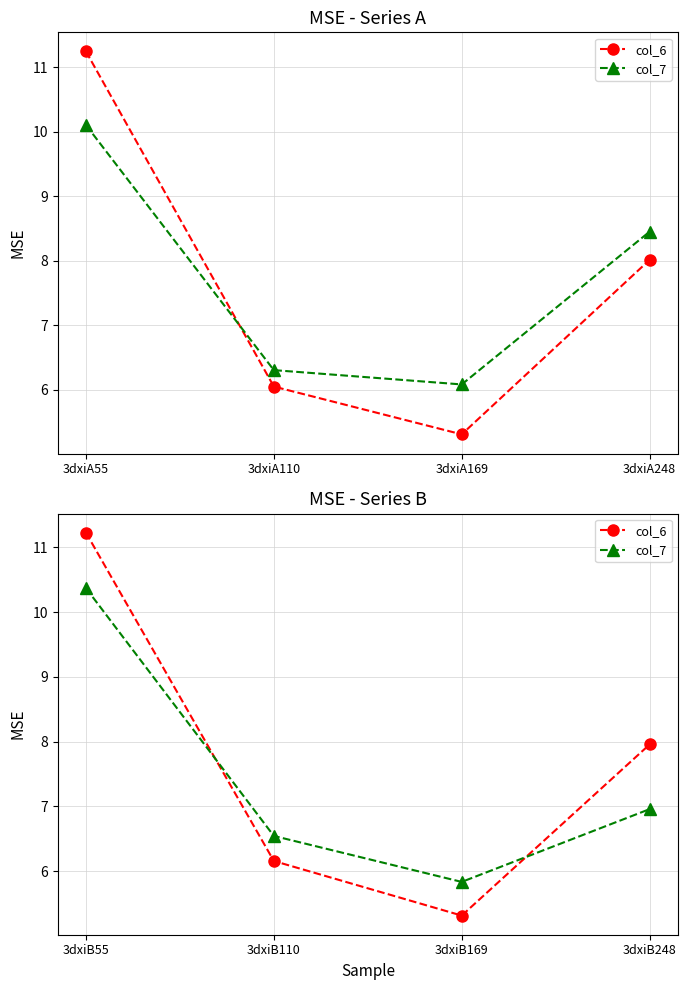

At which category does col_6 reach its first local valley?

3dxiB169